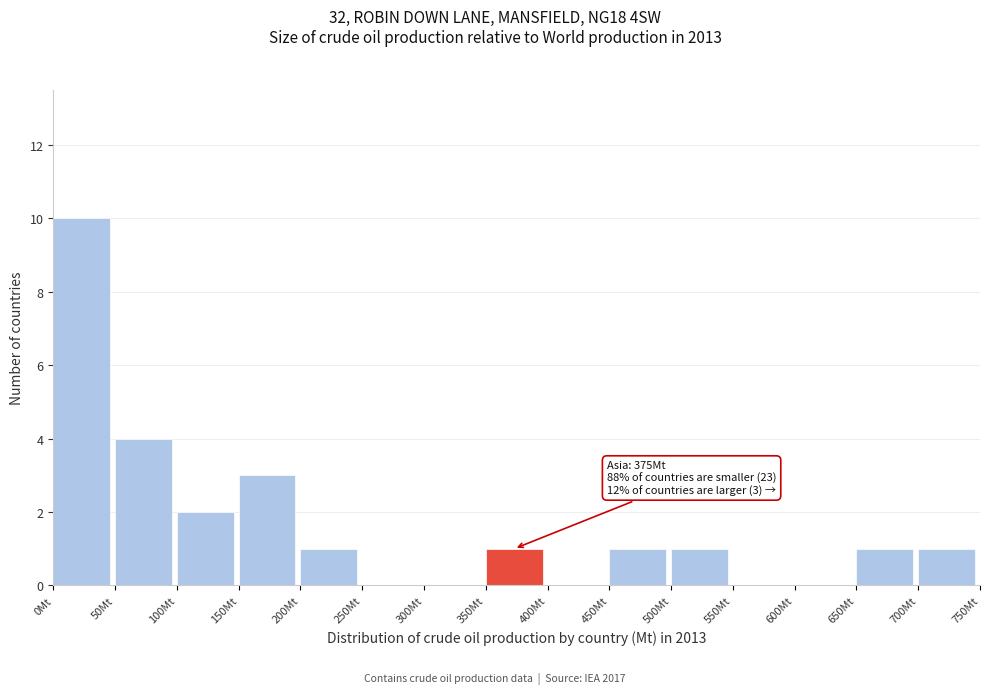

Over which range of the x-axis is the bar tallest?

0 to 50